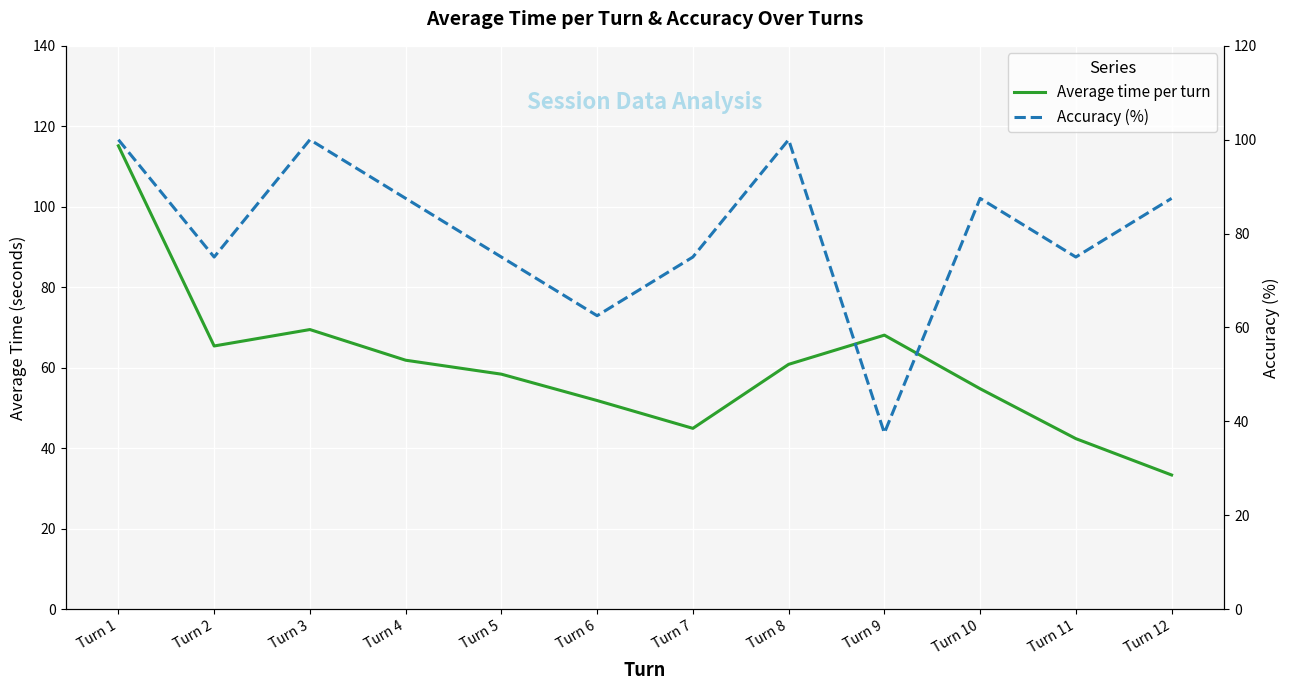

Reading left to right, transcribe all the data shown in this chart.

Average time per turn: 115.1	65.4	69.5	61.9	58.4	51.8	44.9	60.8	68.1	54.8	42.4	33.3
Accuracy (%): 100.0	75.0	100.0	87.5	75.0	62.5	75.0	100.0	37.5	87.5	75.0	87.5